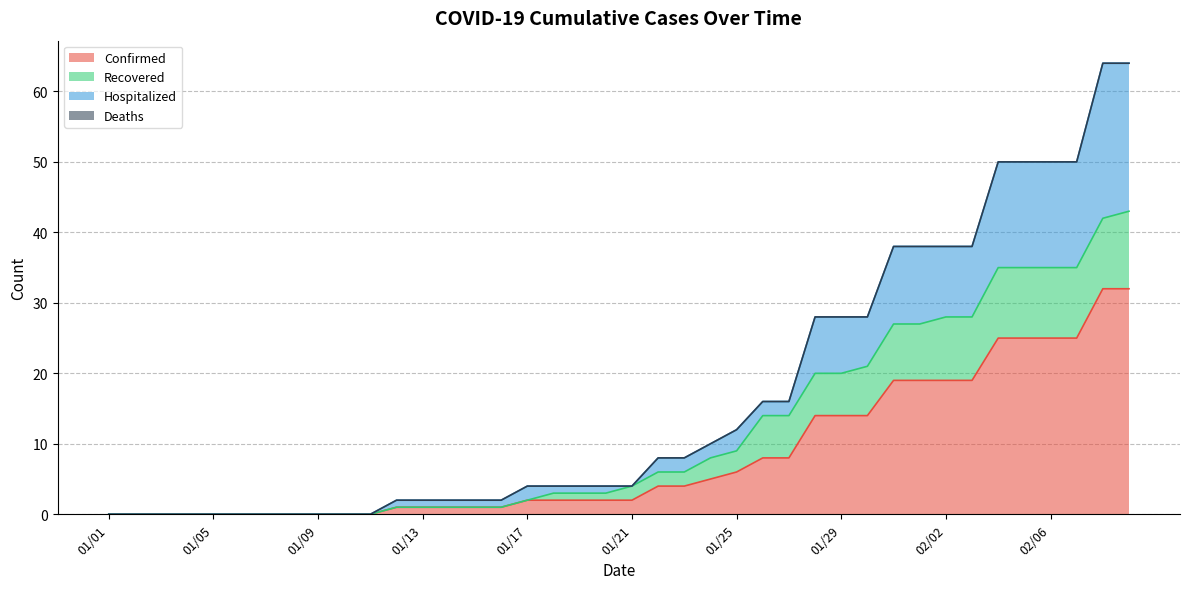

Is it true that Confirmed equals 0 at 01/18?

False